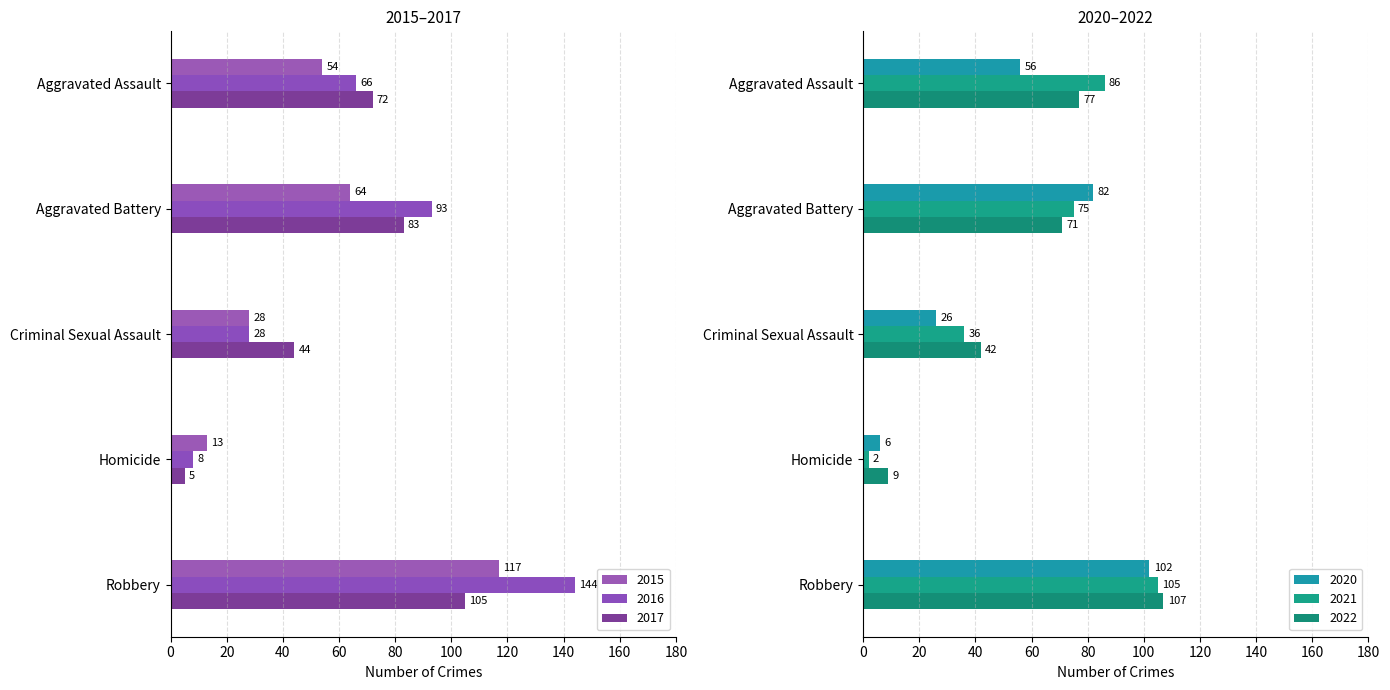

What is the label of the 3rd bar from the right?

Criminal Sexual Assault